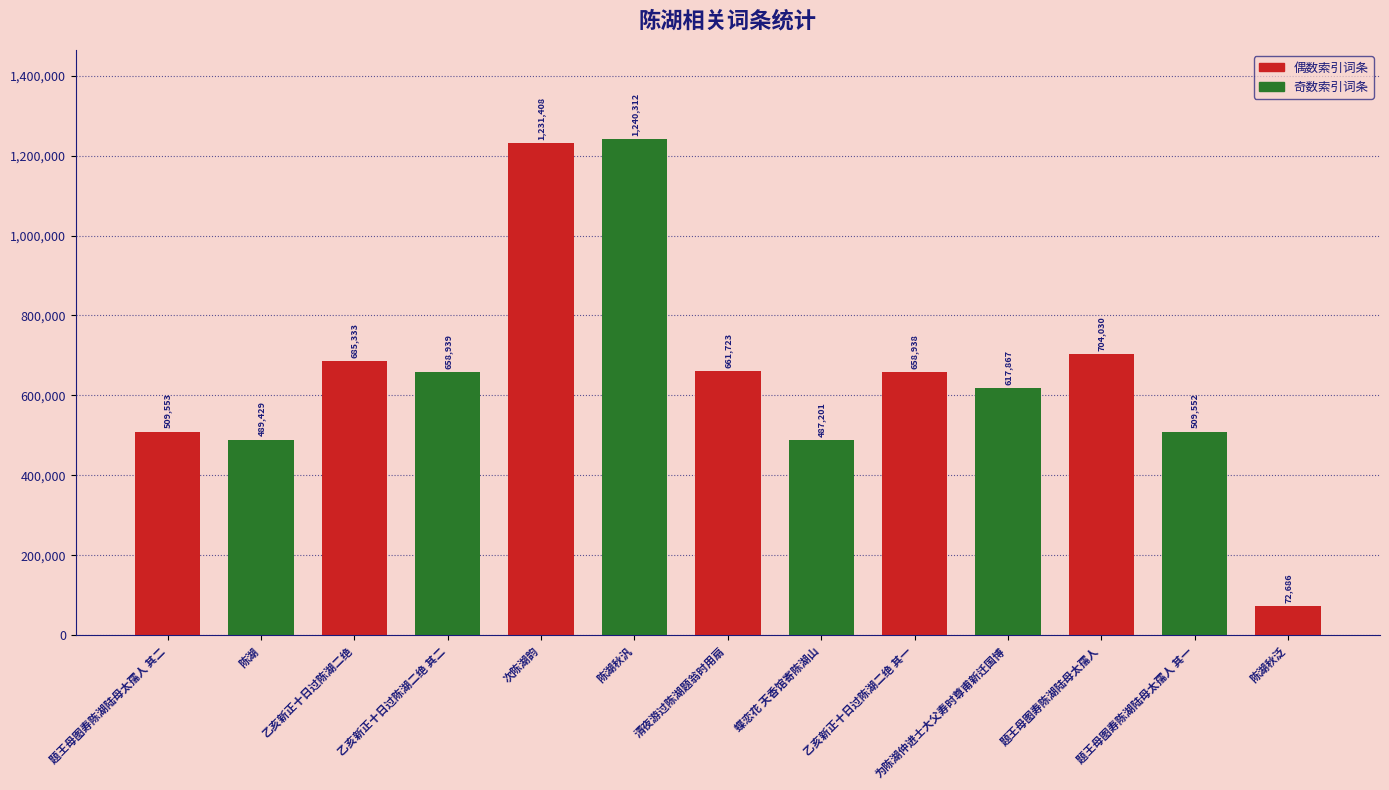

What is the greatest value displayed?

1240312